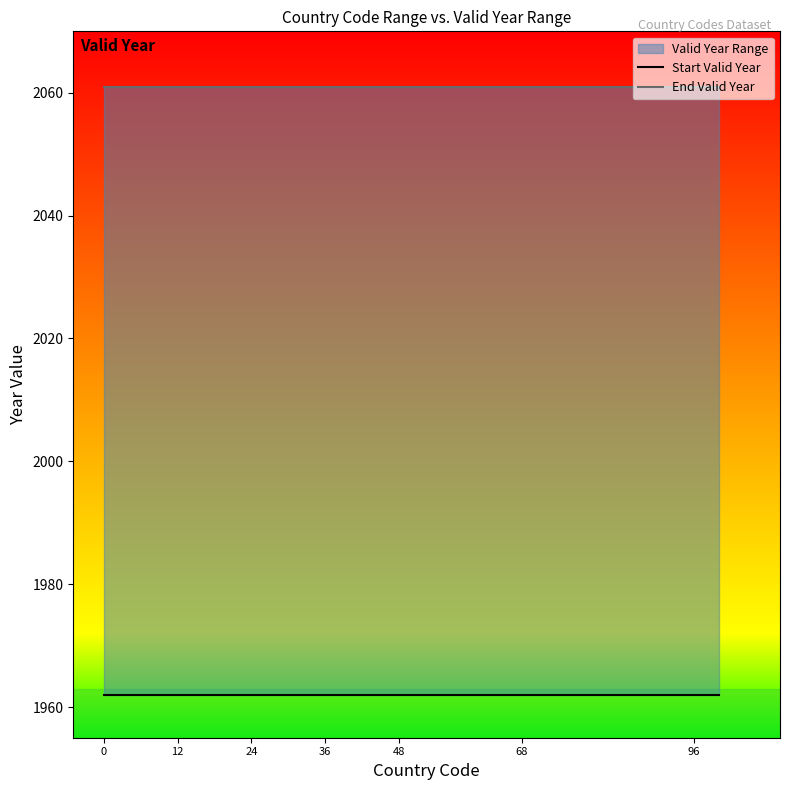

True or false: End Valid Year has more than 1 interior local peaks.

False